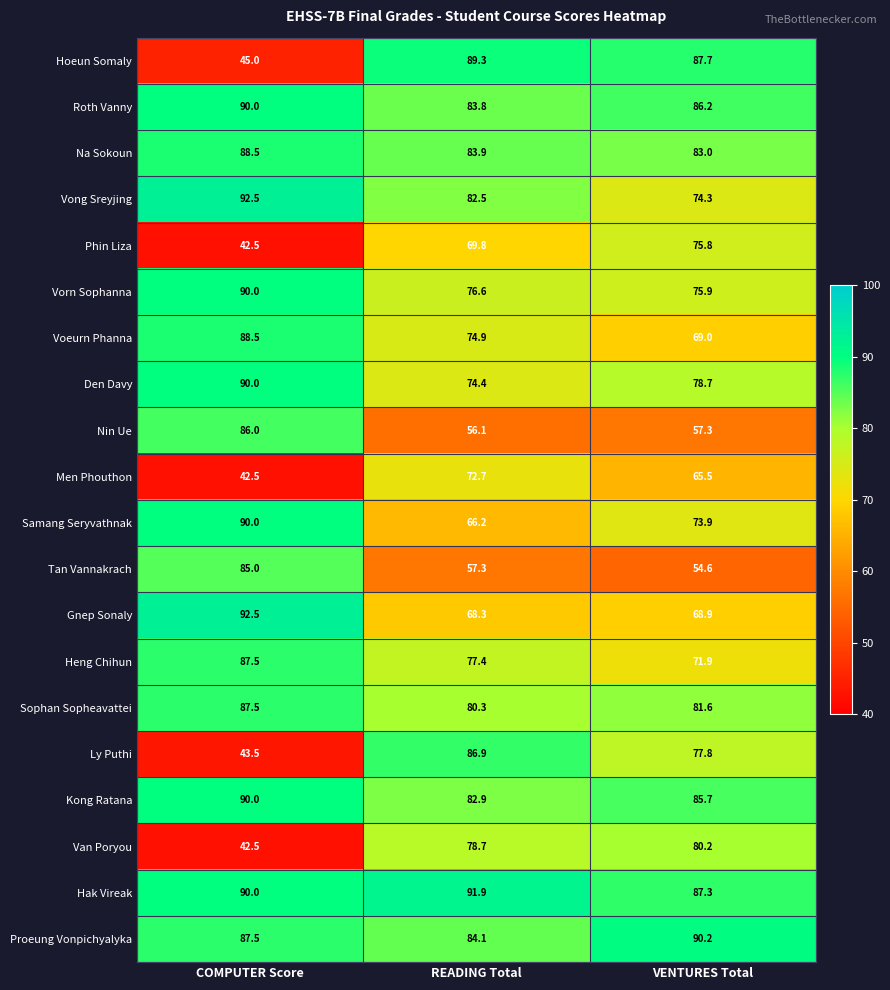

What is the total value across all series at COMPUTER Score?

1551.5